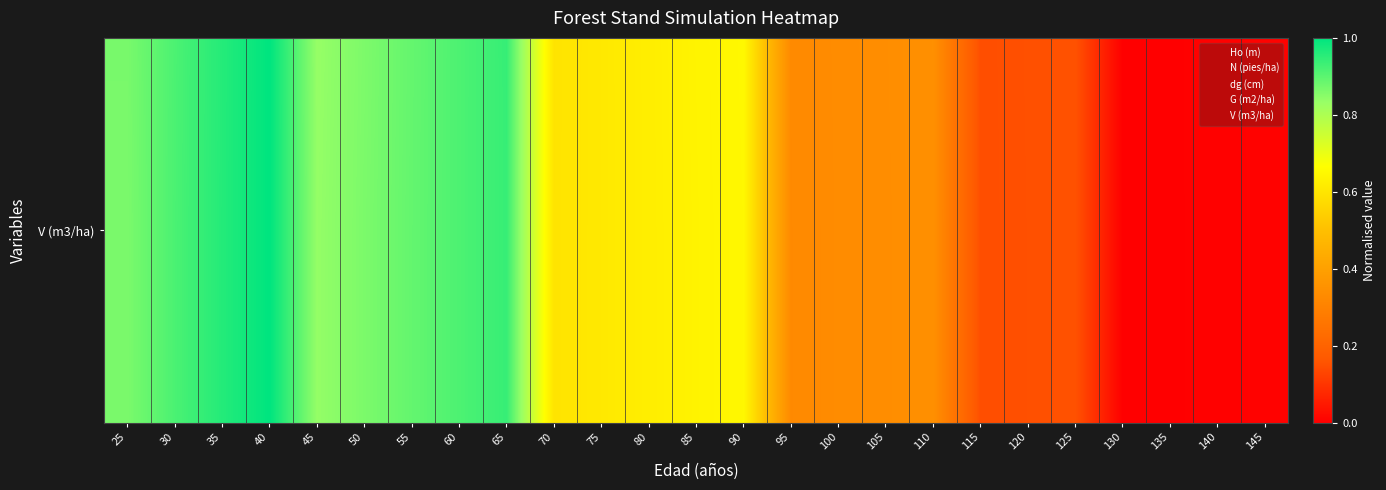

What is the total value across all series at 145?

1.0